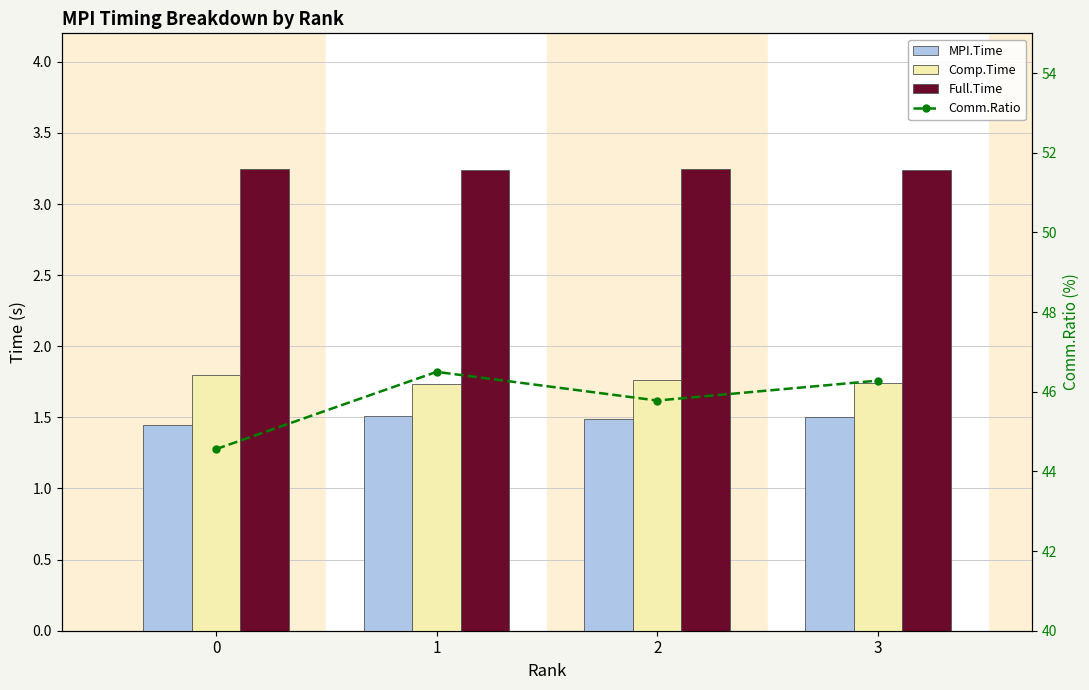

The value of Comm.Ratio at 0 is 79.6. True or false?

False